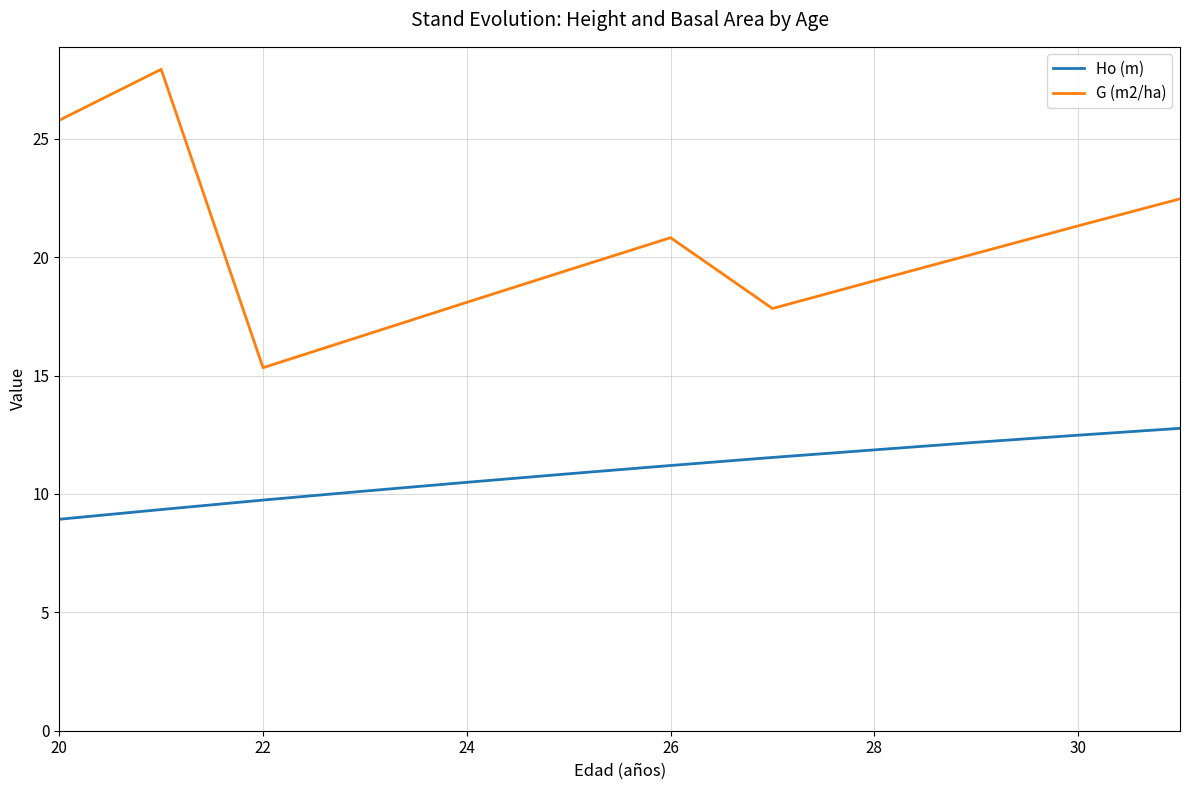

True or false: Ho (m) and G (m2/ha) intersect in this chart.

False